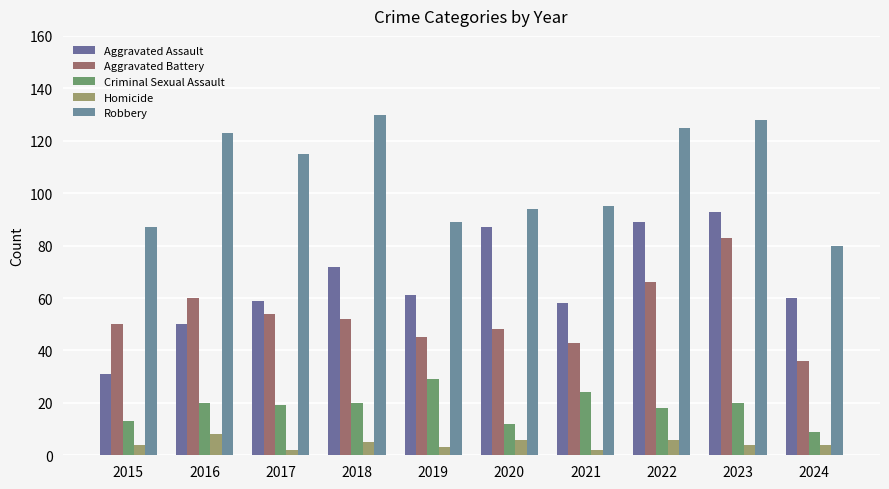

List the labels in order of Aggravated Battery value, smallest first.

2024, 2021, 2019, 2020, 2015, 2018, 2017, 2016, 2022, 2023